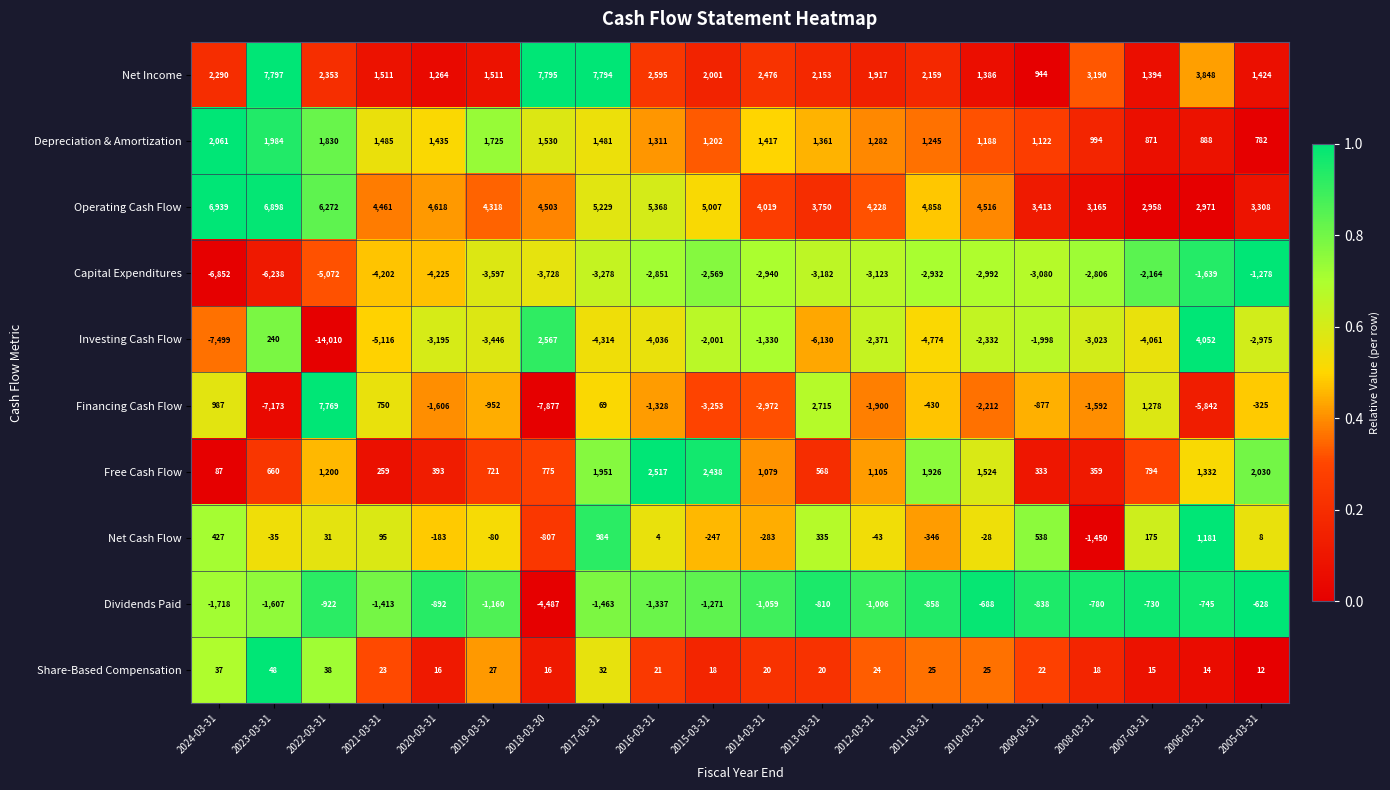

What value does the Net Income series have at 2024-03-31, to the nearest 50?

2300